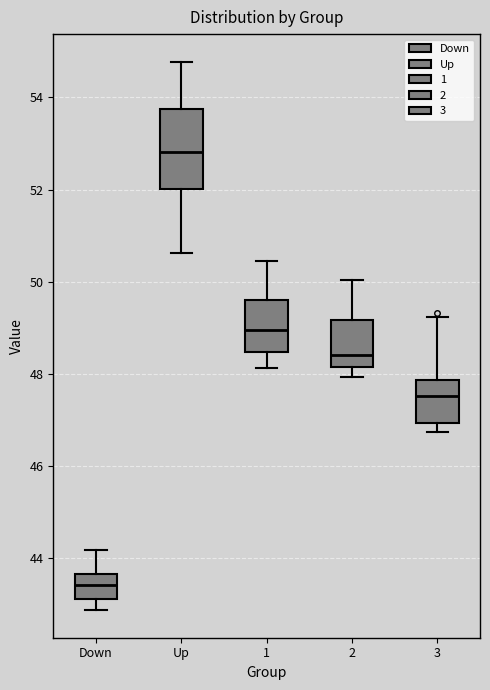

Reading left to right, read every box against the y-axis: the position of its median line, the range the box covers, and the ends of its whiskers. The values are not printed on the chart, so give them approximately, as read against the axis.

Down: median 43.4, box 43.2 to 43.6, whiskers 42.8 to 44.2
Up: median 52.8, box 52.0 to 53.8, whiskers 50.6 to 54.8
1: median 49.0, box 48.4 to 49.6, whiskers 48.2 to 50.4
2: median 48.4, box 48.2 to 49.2, whiskers 48.0 to 50.0
3: median 47.6, box 47.0 to 47.8, whiskers 46.8 to 49.2